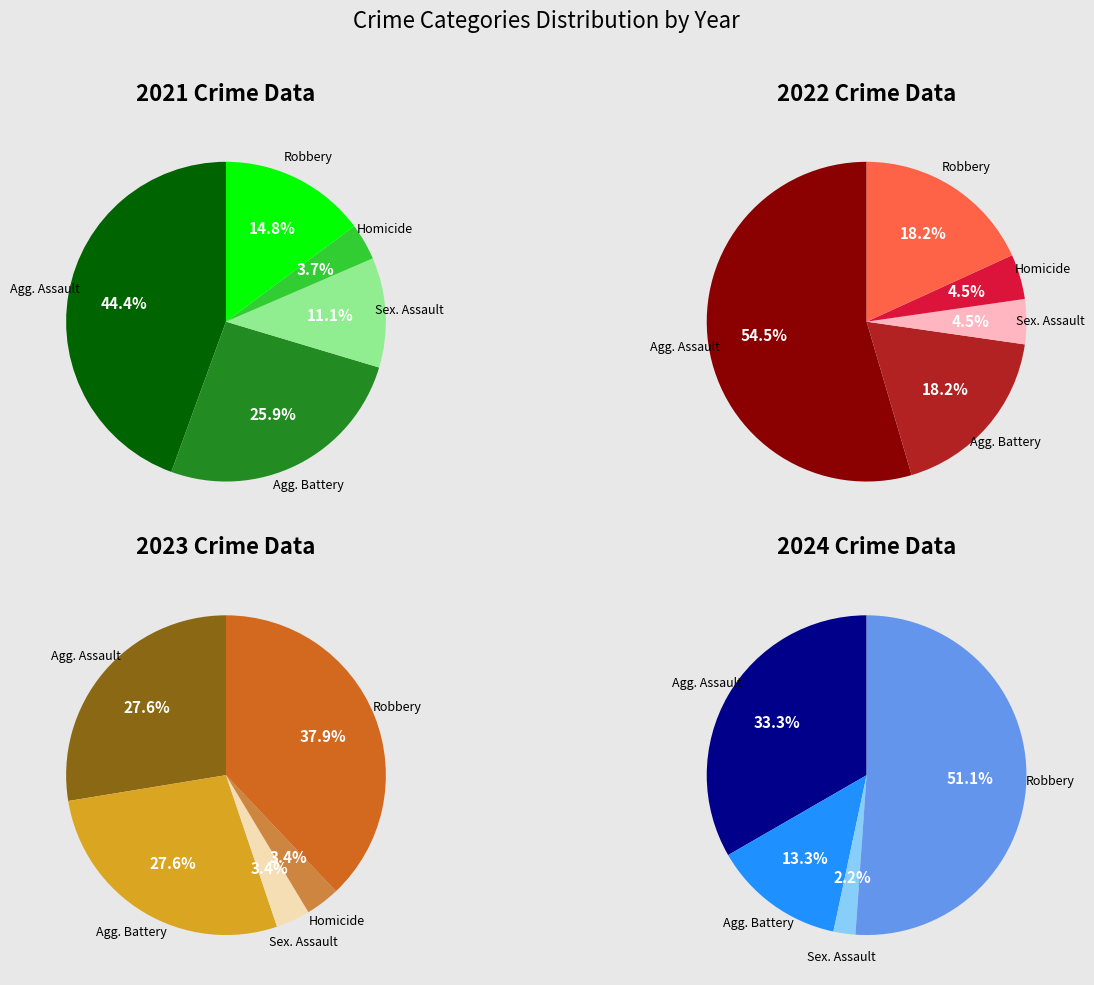

True or false: 4 accounts for 25% of the total.

False